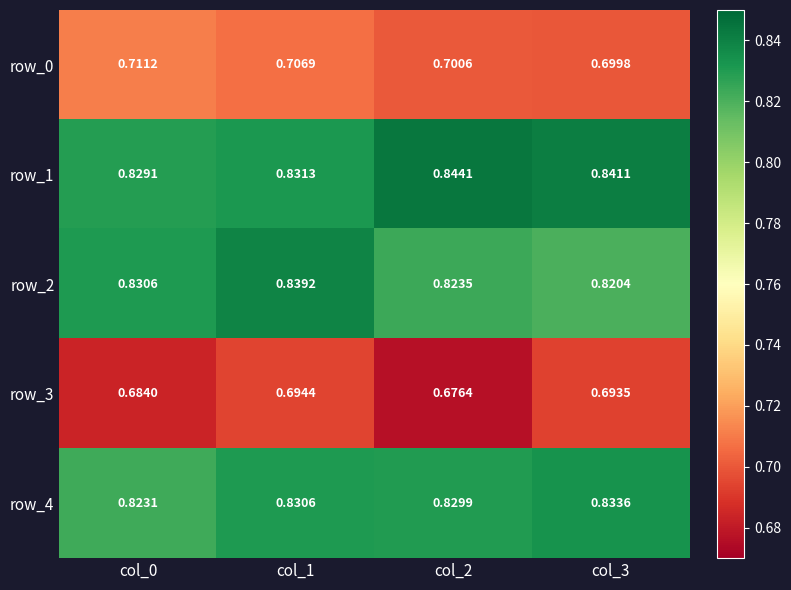

Count the number of categories in the chart.

4